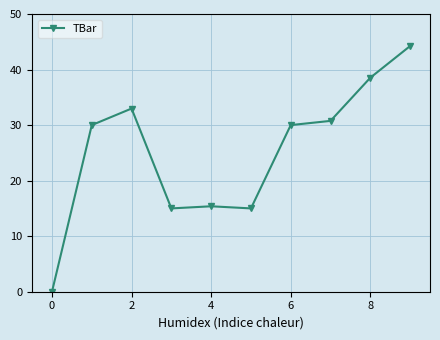

True or false: the data has more than 0 interior local peaks.

True